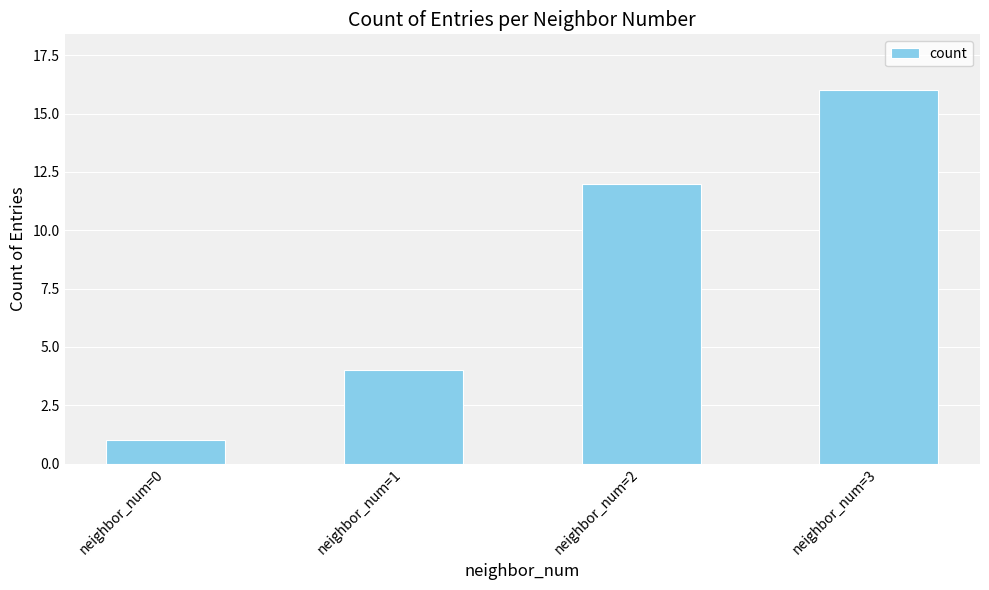

Count the values in the range 4 to 16.

3